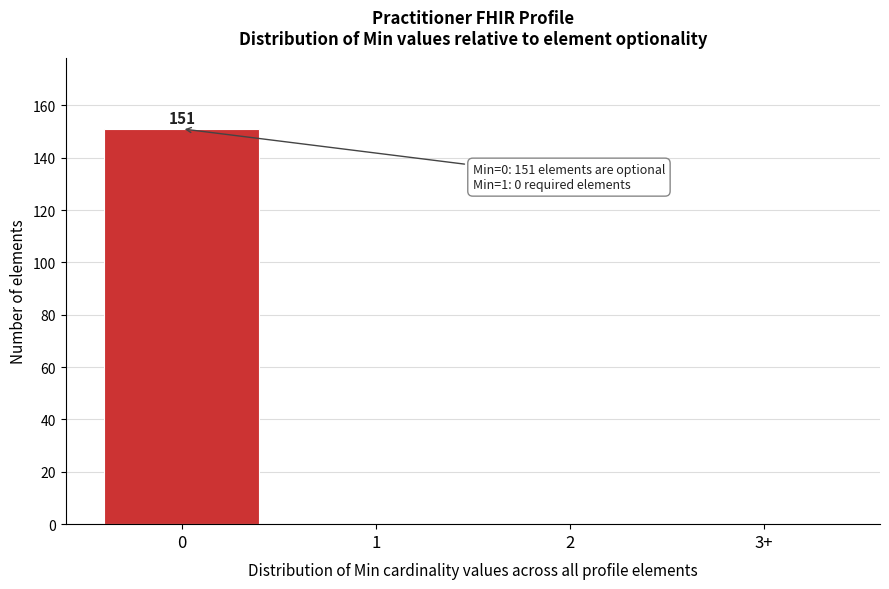

Reading left to right, transcribe all the data shown in this chart.

0=151	1=0	2=0	3+=0